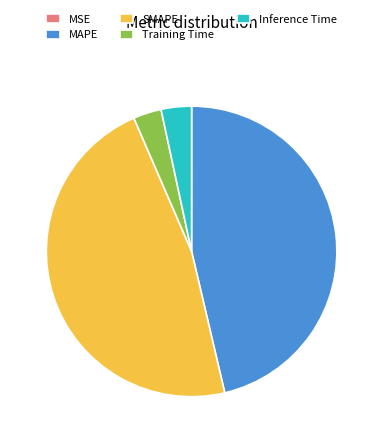

Which has a higher value, SMAPE or Training Time?

SMAPE